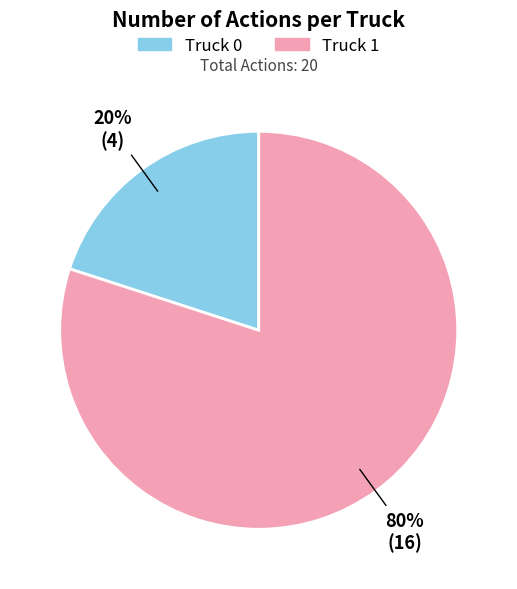

Count the number of slices in the pie.

2